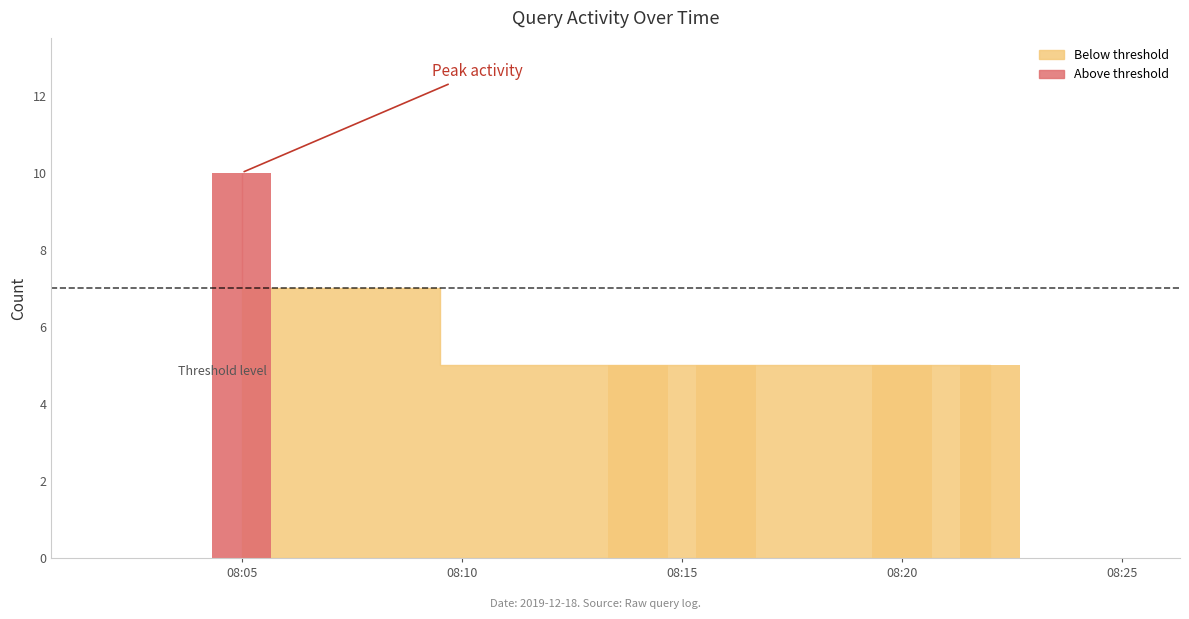

The chart shows a value of 3 at 2019-12-18 08:14:00. True or false?

False